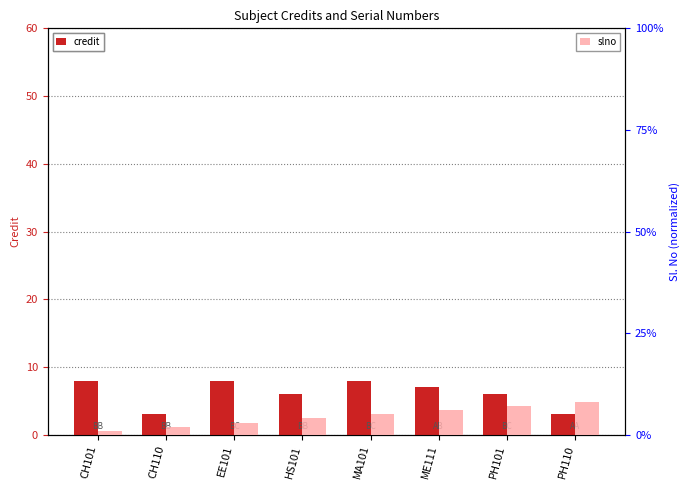

The value of slno at EE101 is 3. True or false?

True